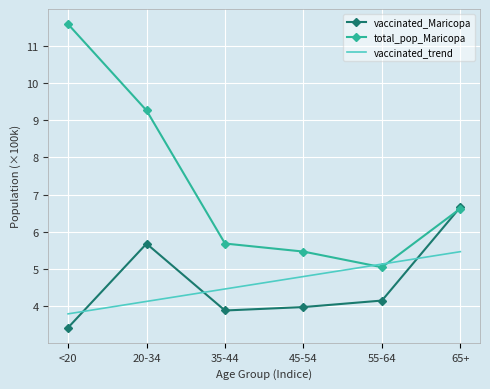

Which series ends up on top after the final intersection of vaccinated_Maricopa and vaccinated_trend?

vaccinated_Maricopa